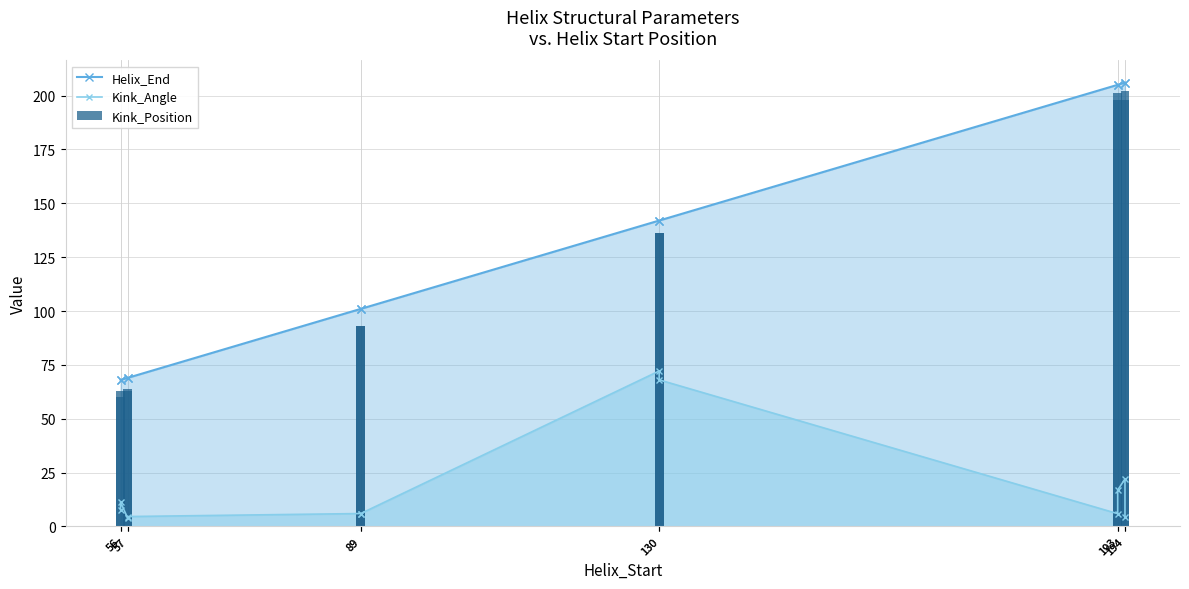

What is the total value across all series at 56?

135.8